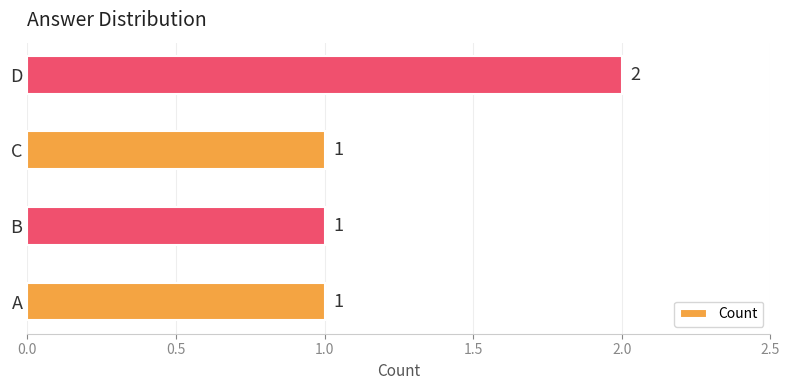

What is the maximum value shown in the chart?

2